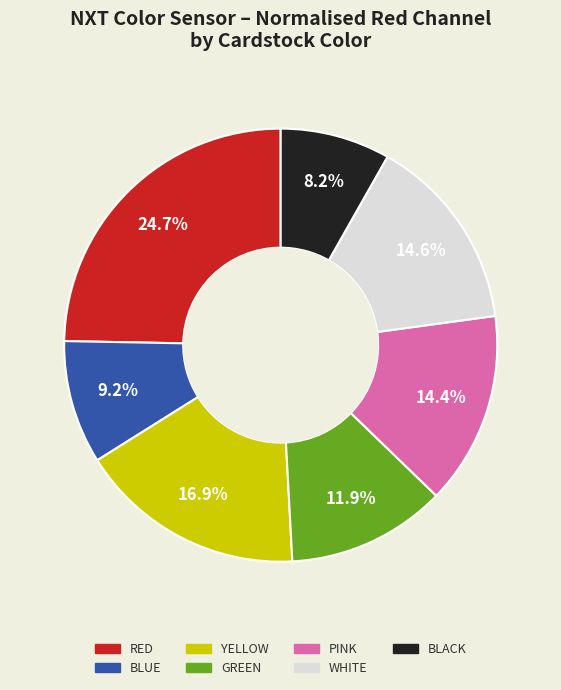

Which has a higher value, YELLOW or GREEN?

YELLOW